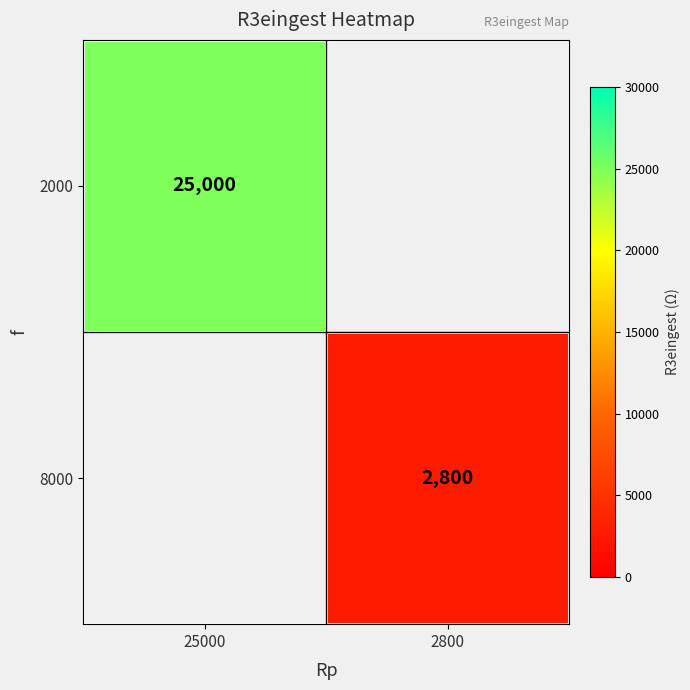

The value of 8000 at 2800 is 1632. True or false?

False